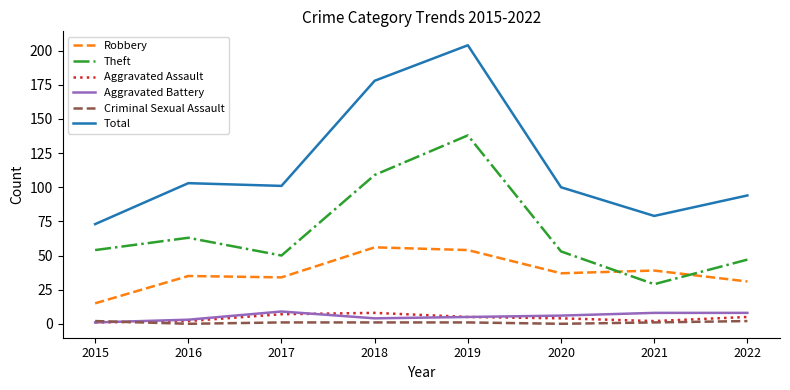

Is the value of Robbery at 2019 greater than the value of Aggravated Assault at 2018?

Yes